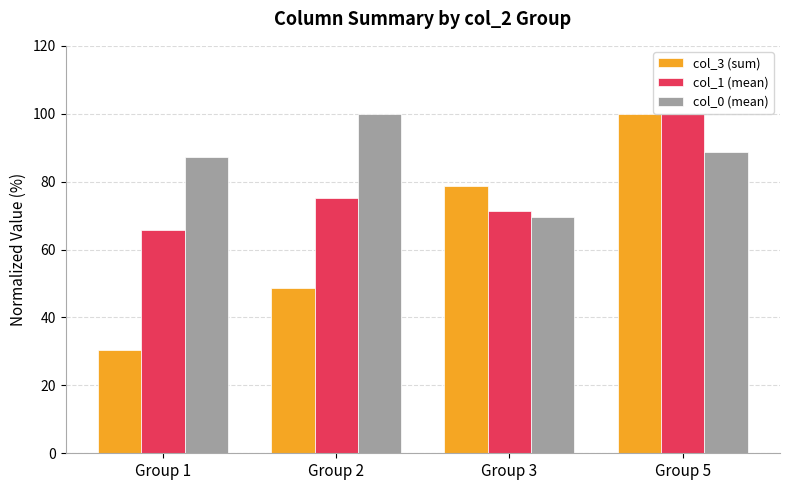

What is the average value of the col_0 (mean) series?

86.4